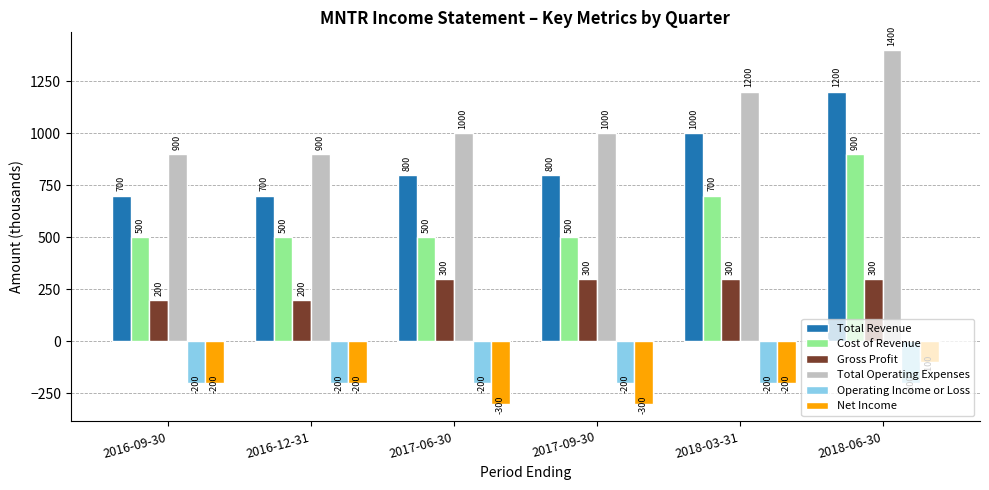

What is the value of the Total Revenue bar at the 1st from the left?

700